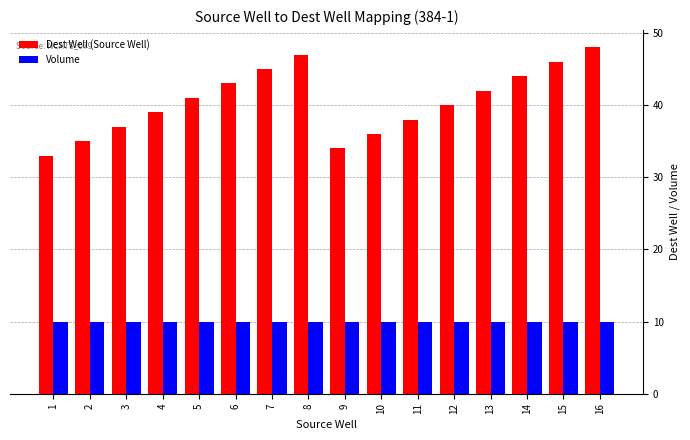

Reading left to right, transcribe all the data shown in this chart.

Dest Well (Source Well): 1=33	2=35	3=37	4=39	5=41	6=43	7=45	8=47	9=34	10=36	11=38	12=40	13=42	14=44	15=46	16=48
Volume: 1=10	2=10	3=10	4=10	5=10	6=10	7=10	8=10	9=10	10=10	11=10	12=10	13=10	14=10	15=10	16=10